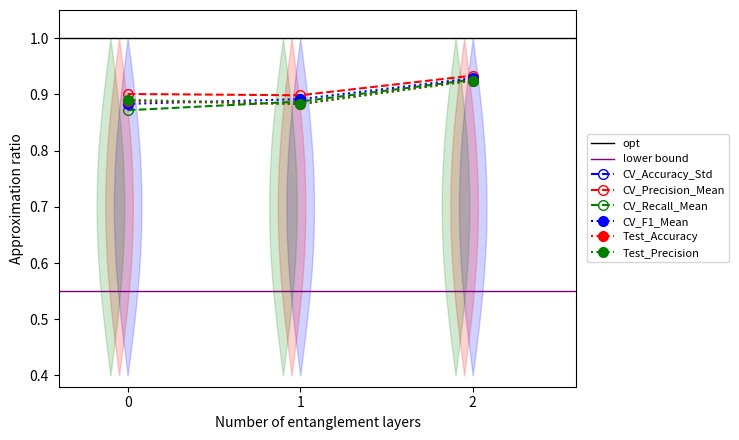

What are all the series names shown in the legend?

CV_Accuracy_Std, CV_Precision_Mean, CV_Recall_Mean, CV_F1_Mean, Test_Accuracy, Test_Precision